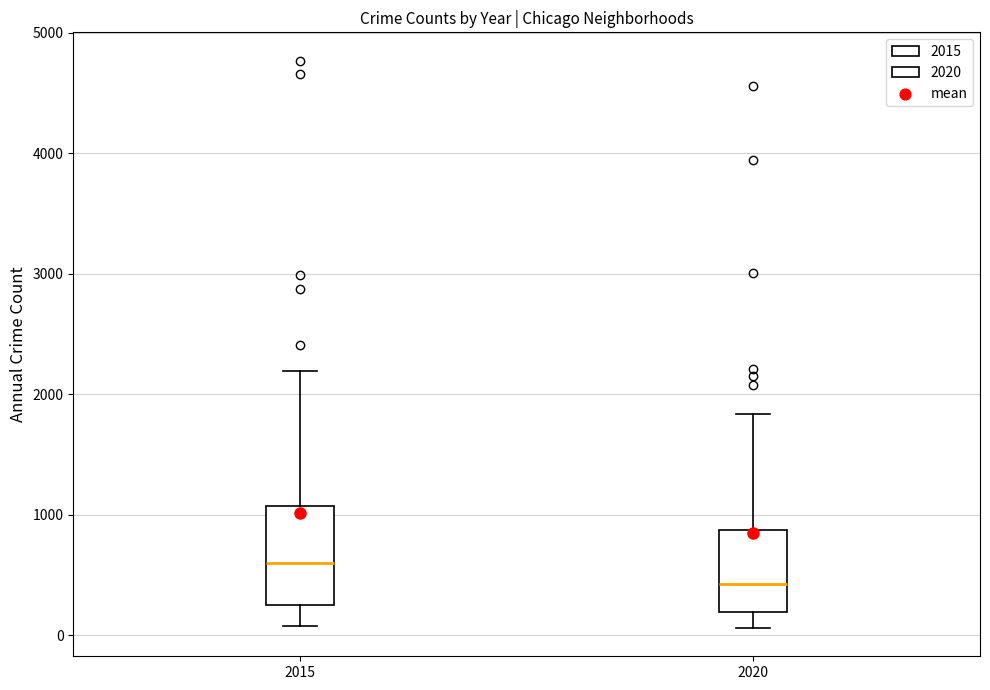

Which box has the highest median line?

2015